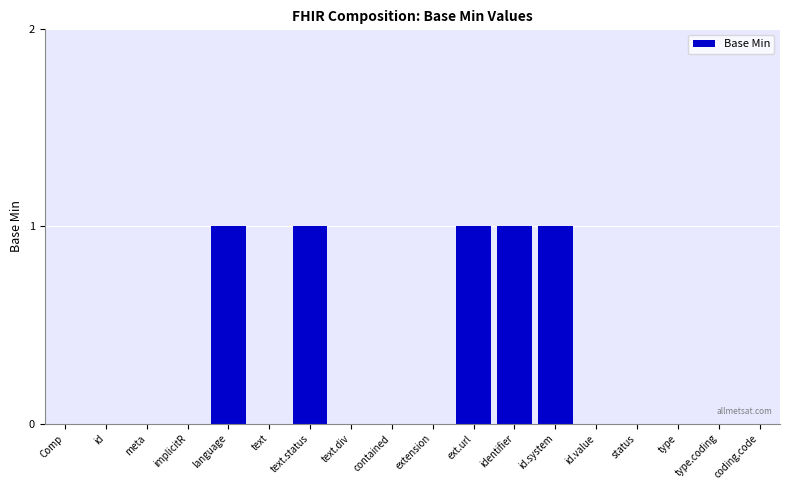

The chart shows a value of -1 at text. True or false?

False